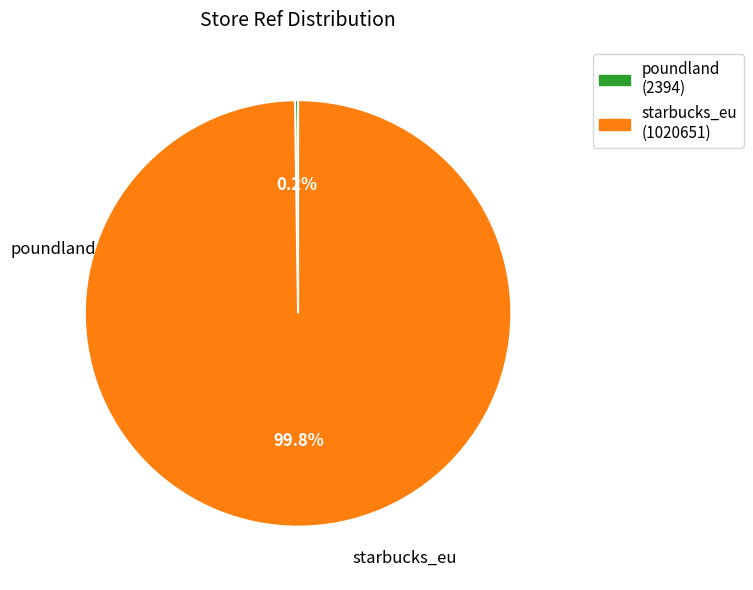

What is the largest slice in the pie chart?

starbucks_eu